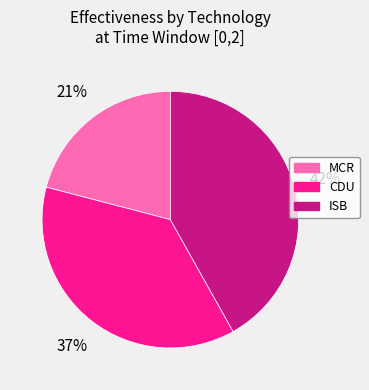

To the nearest percent, what is the combined percentage of CDU and MCR?

58%